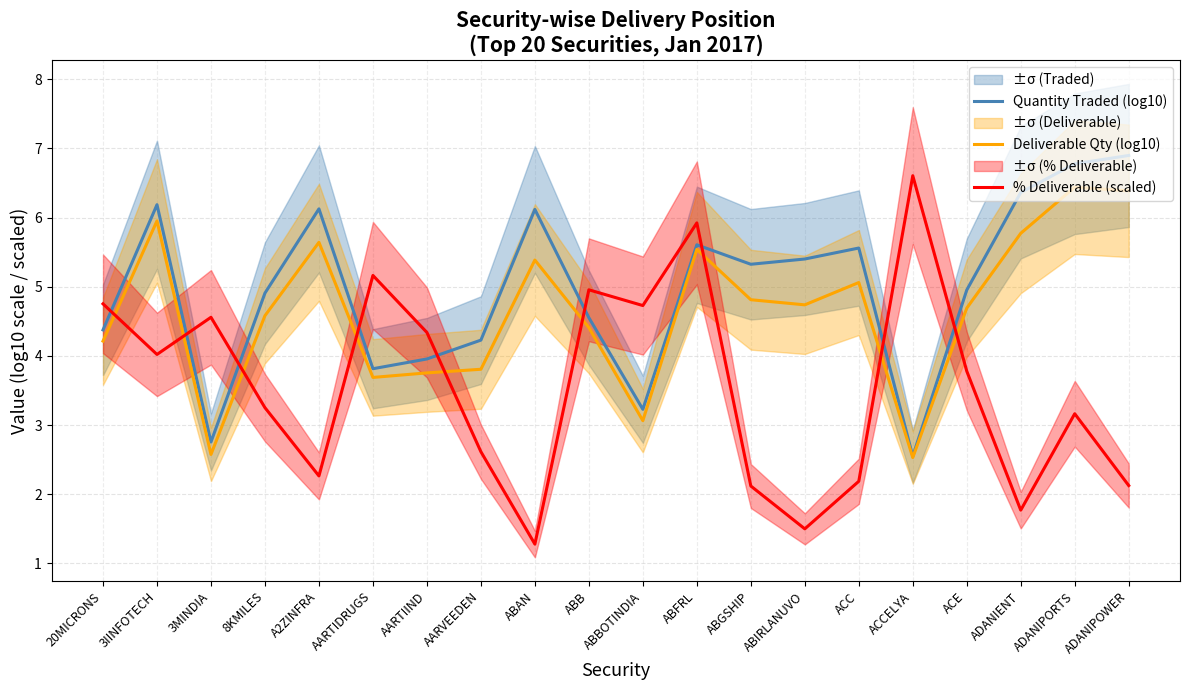

What is the difference between the maximum and minimum values in the Deliverable Qty (log10) series?

3.9